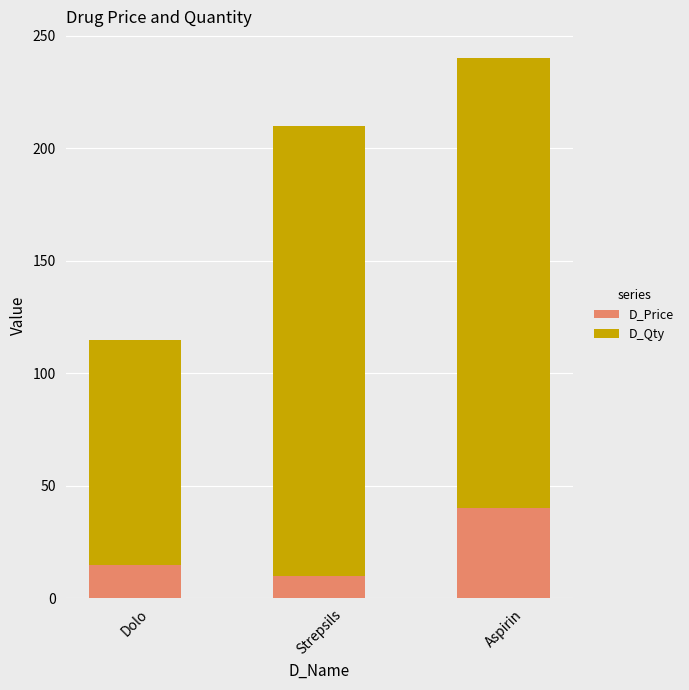

What is the sum of all D_Price values?

65